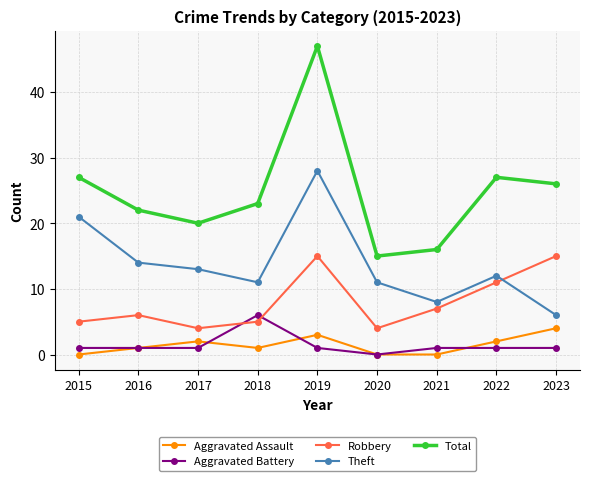

The value of Theft at 2021 is 11. True or false?

False